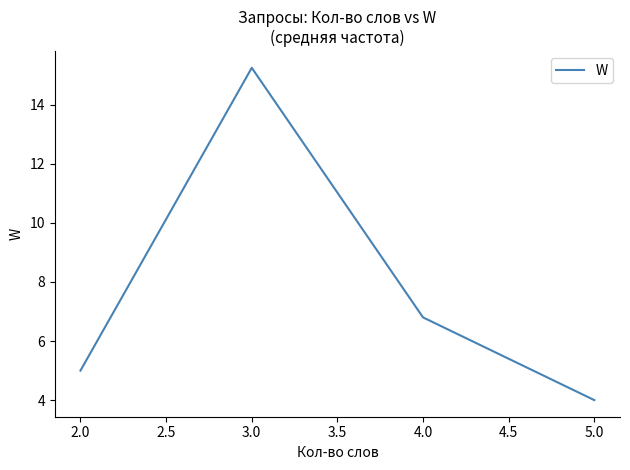

List the labels in order of value, smallest first.

5.0, 2.0, 4.0, 3.0